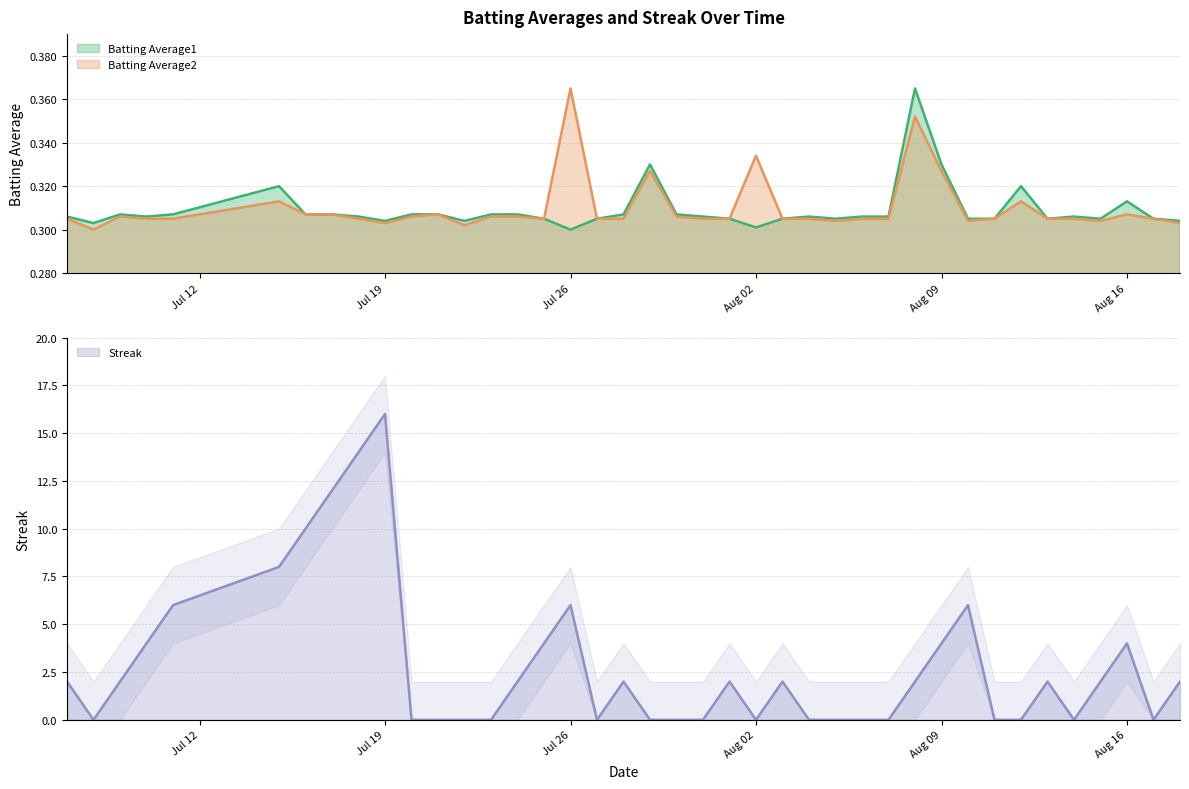

The Batting Average1 series shows 0.2 at 2010-07-25. True or false?

False